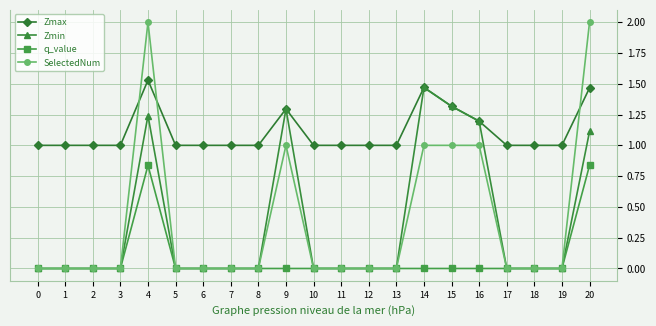

At which category is the sum across all series the highest?

4